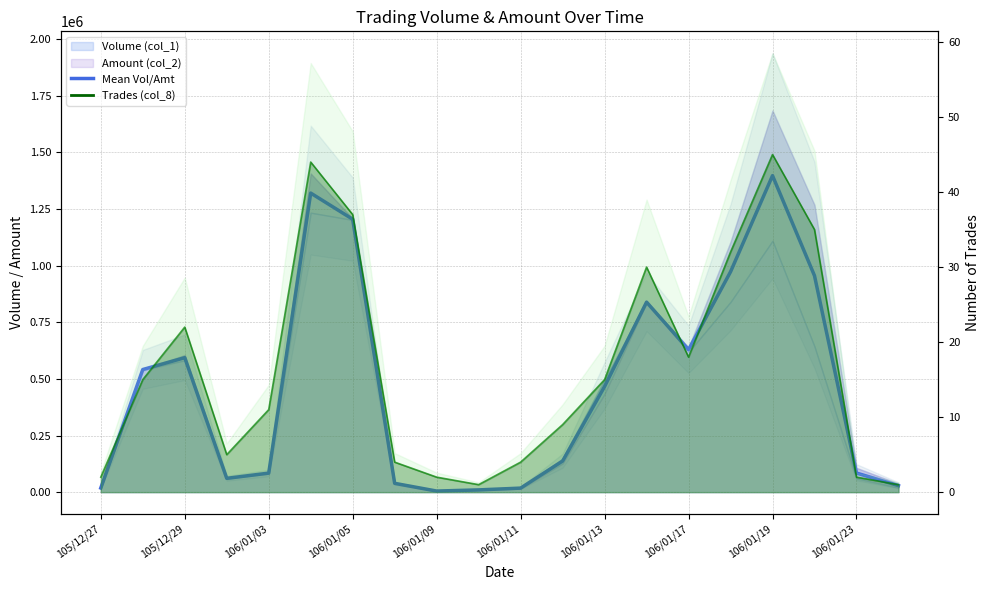

How many data points does each series have?

20